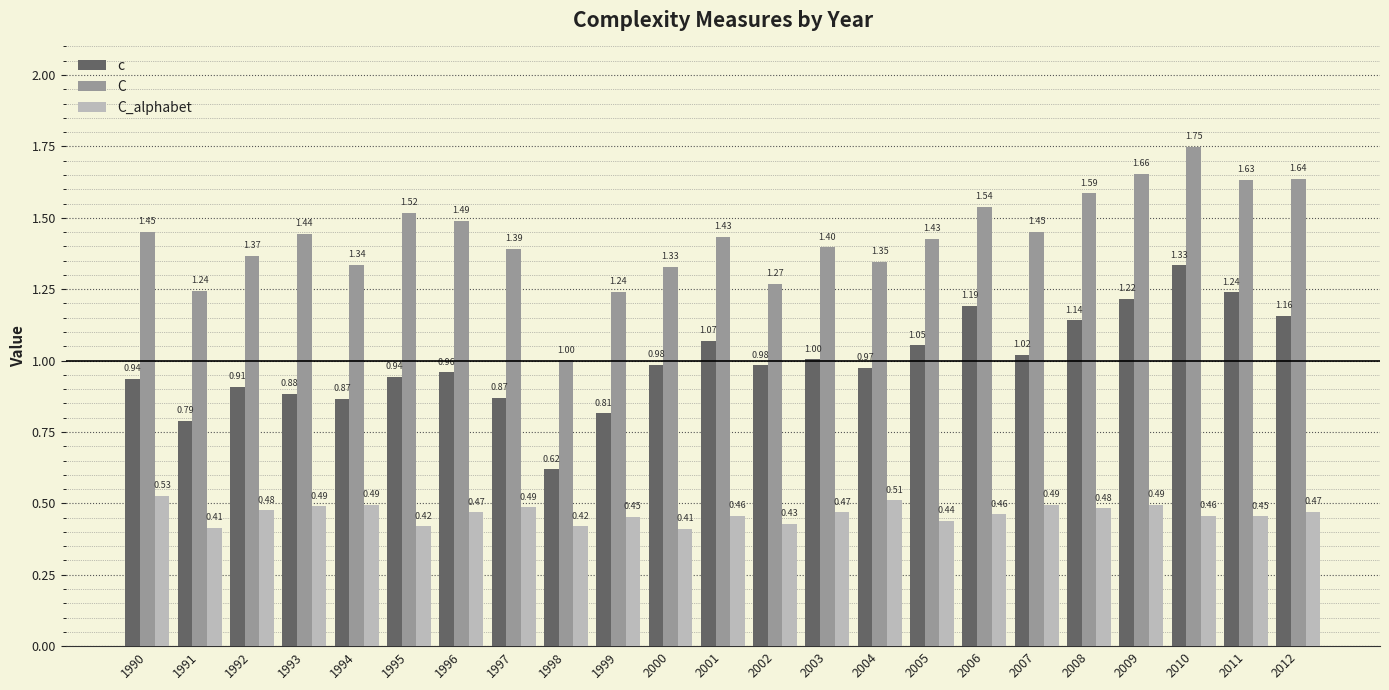

What is the minimum value for C?

1.0